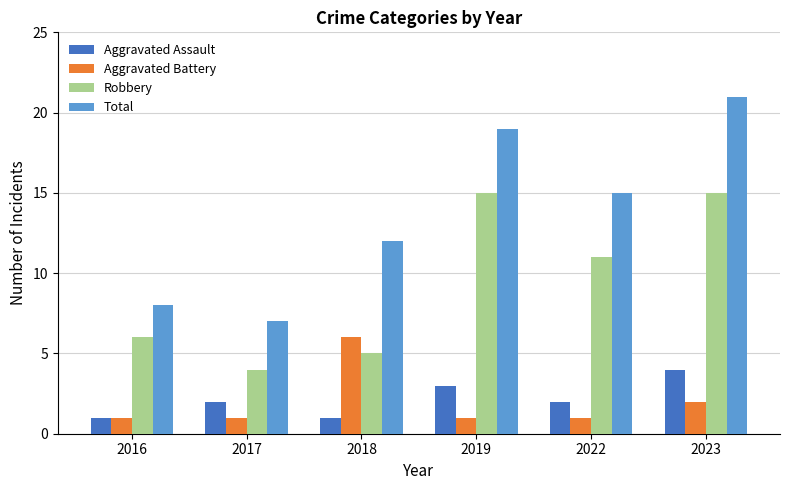

Is it true that Total equals 7 at 2017?

True